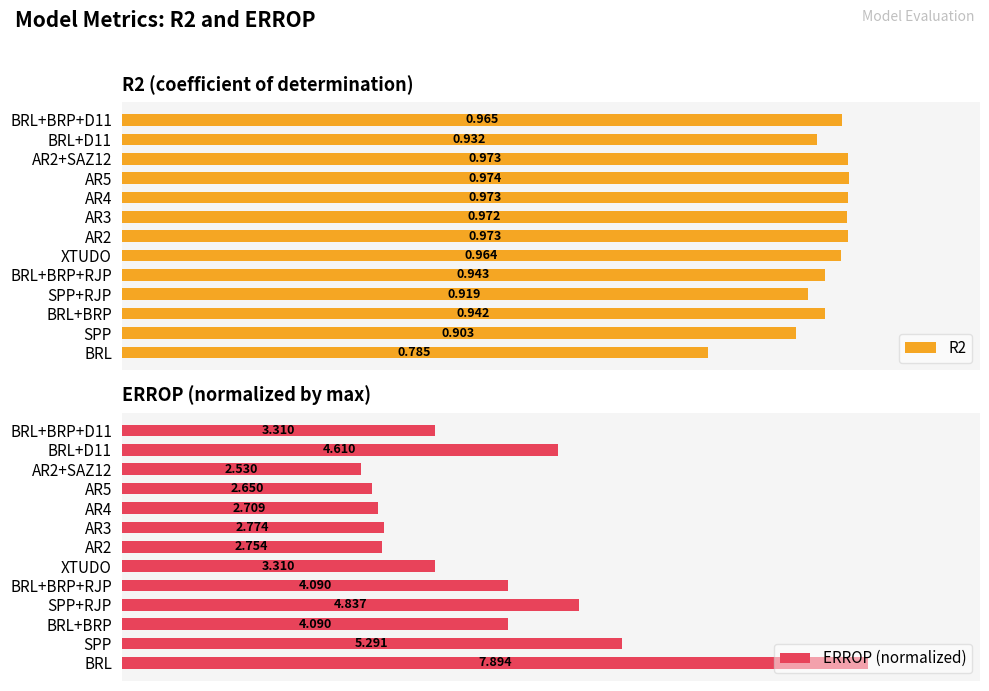

At which label is R2 closest to 0?

BRL